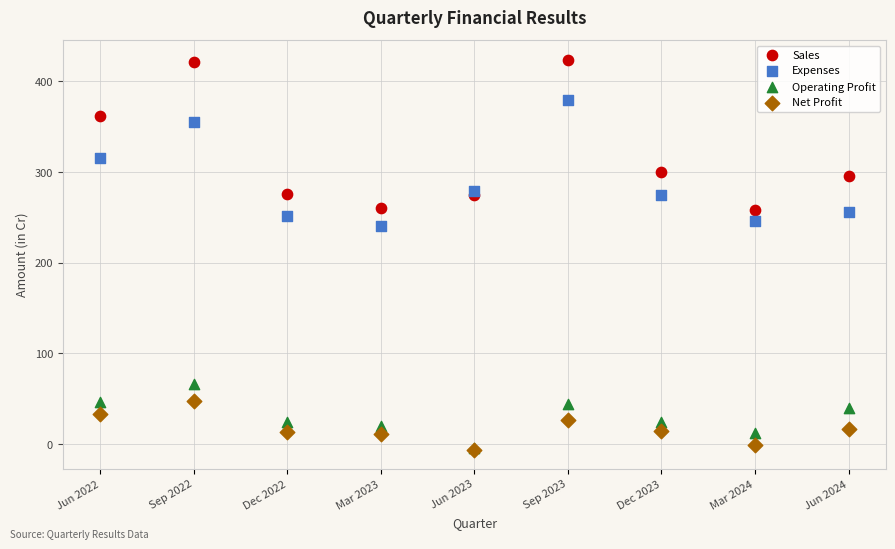

In the Sales series, what Y value is closest to 341?

362